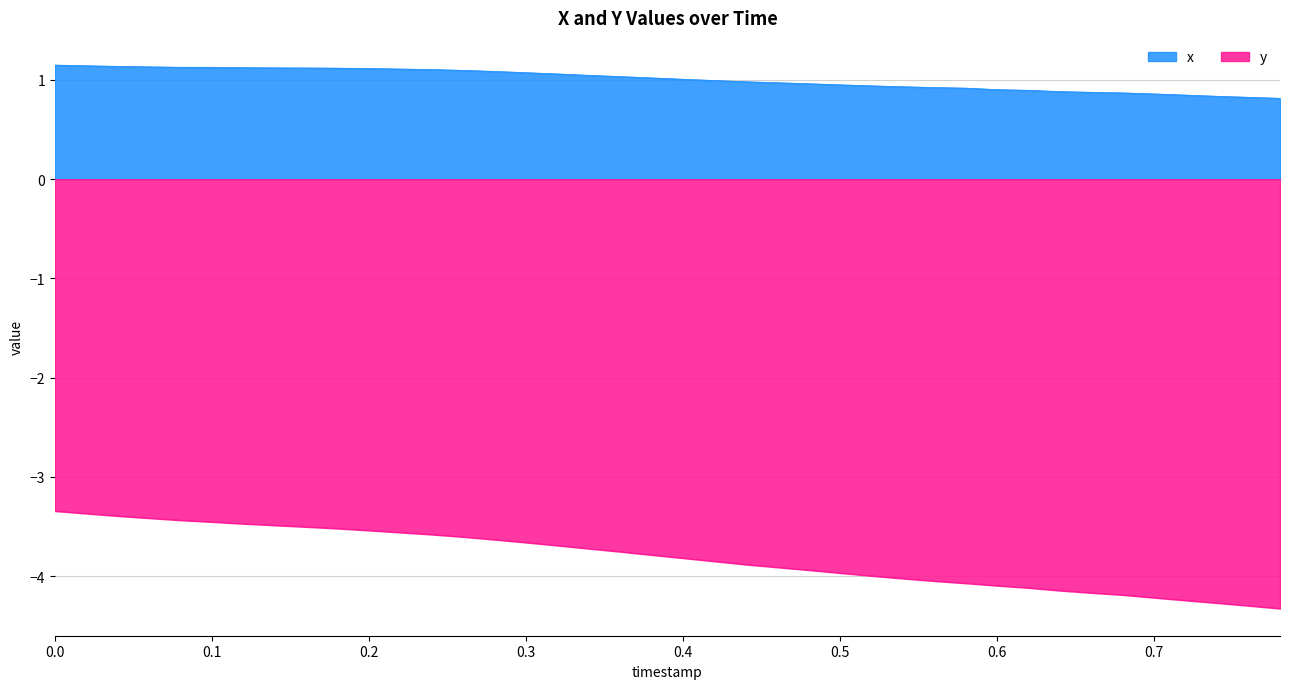

What is the difference between the highest and lowest values at 0.56?

5.0